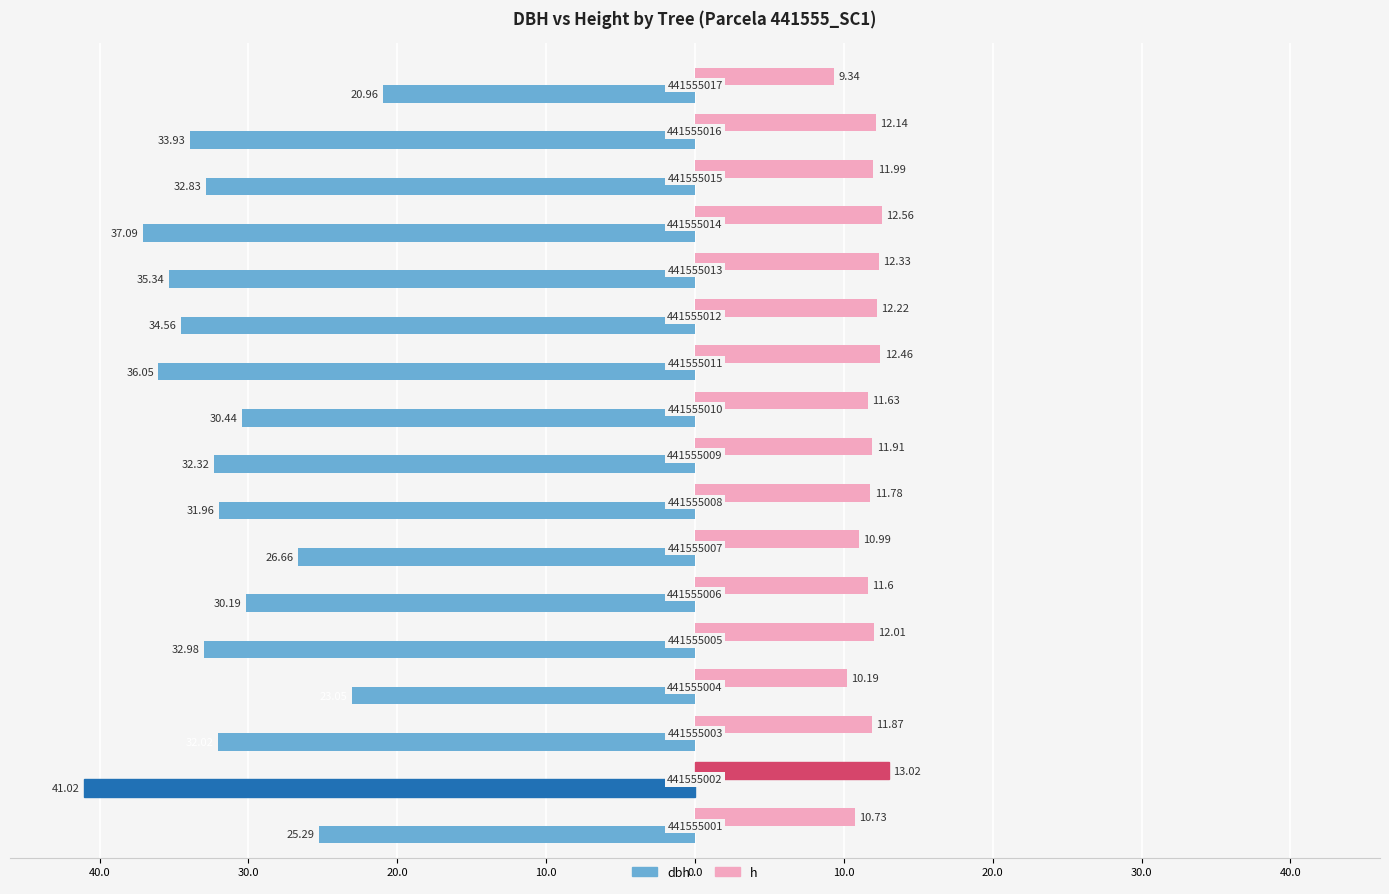

What are all the series names shown in the legend?

dbh, h